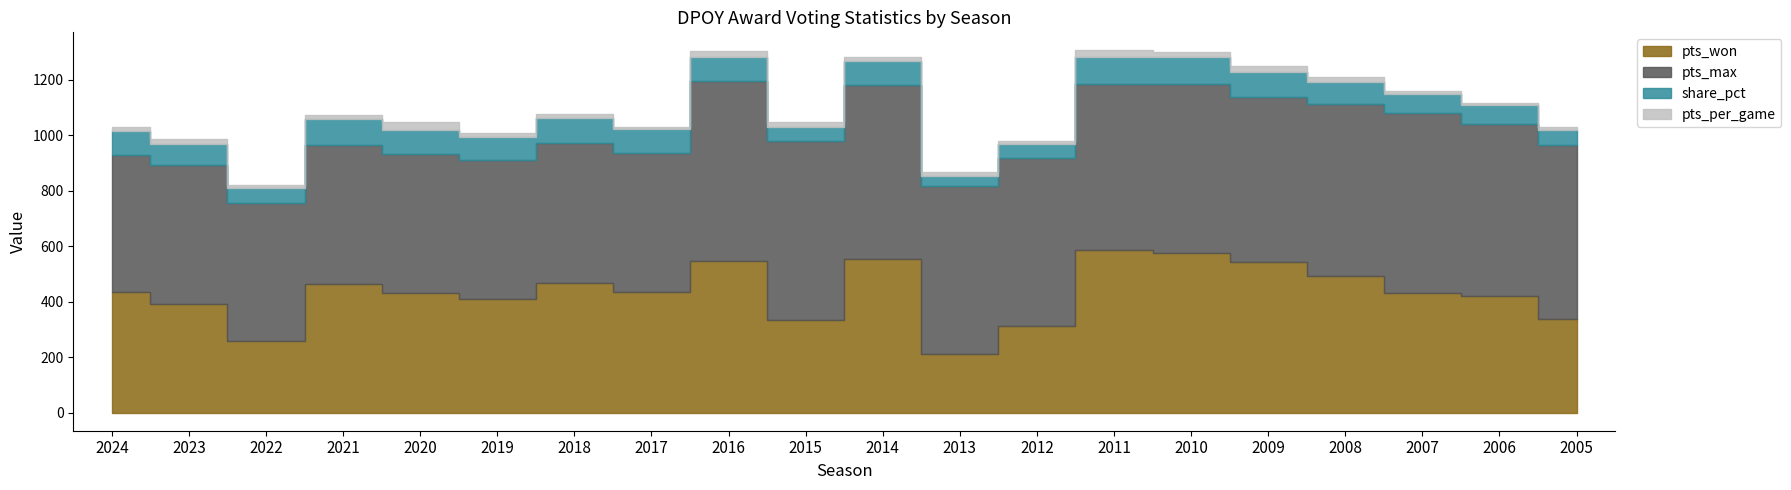

Reading left to right, extract all data points from this chart.

pts_won: 2024=433.0	2023=391.0	2022=257.0	2021=464.0	2020=432.0	2019=411.0	2018=466.0	2017=434.0	2016=547.0	2015=333.0	2014=555.0	2013=212.0	2012=311.0	2011=585.0	2010=576.0	2009=542.0	2008=493.0	2007=431.0	2006=420.0	2005=339.0
pts_max: 2024=495.0	2023=500.0	2022=500.0	2021=500.0	2020=500.0	2019=500.0	2018=505.0	2017=500.0	2016=650.0	2015=645.0	2014=625.0	2013=605.0	2012=605.0	2011=600.0	2010=610.0	2009=595.0	2008=620.0	2007=650.0	2006=620.0	2005=625.0
share_pct: 2024=87.5	2023=78.2	2022=51.4	2021=92.8	2020=86.4	2019=82.2	2018=92.3	2017=86.8	2016=84.2	2015=51.6	2014=88.8	2013=35.0	2012=51.4	2011=97.5	2010=94.4	2009=91.1	2008=79.5	2007=66.3	2006=67.7	2005=54.2
pts_per_game: 2024=14.0	2023=18.6	2022=12.1	2021=14.3	2020=29.5	2019=15.9	2018=13.5	2017=10.2	2016=21.2	2015=16.5	2014=12.6	2013=14.1	2012=11.3	2011=22.9	2010=18.3	2009=20.6	2008=18.8	2007=11.2	2006=7.3	2005=9.7